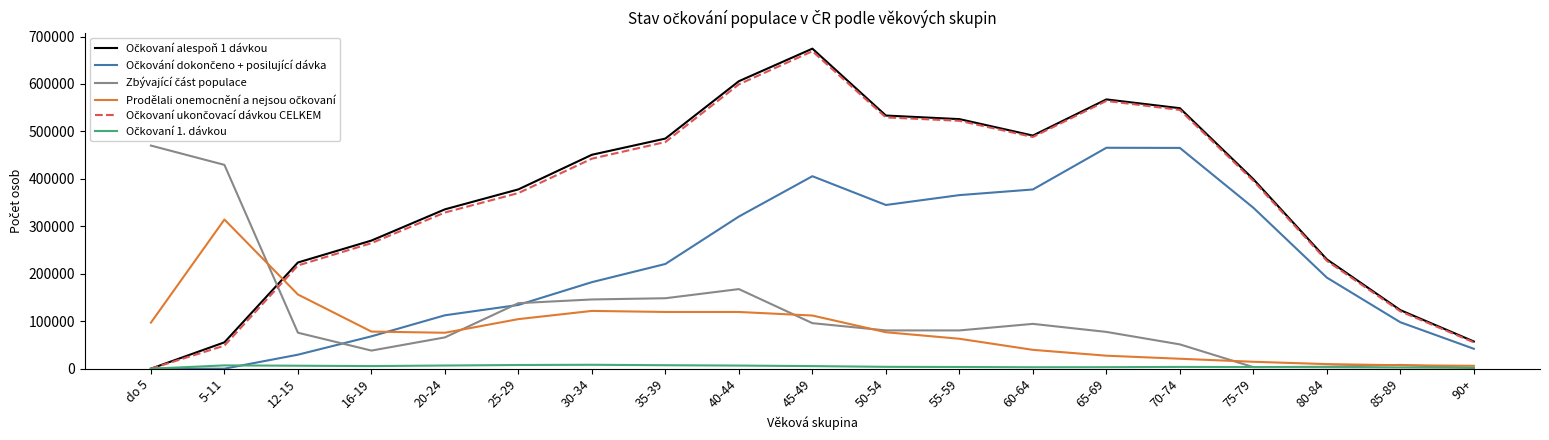

What is the label of the 2nd point from the left?

5-11